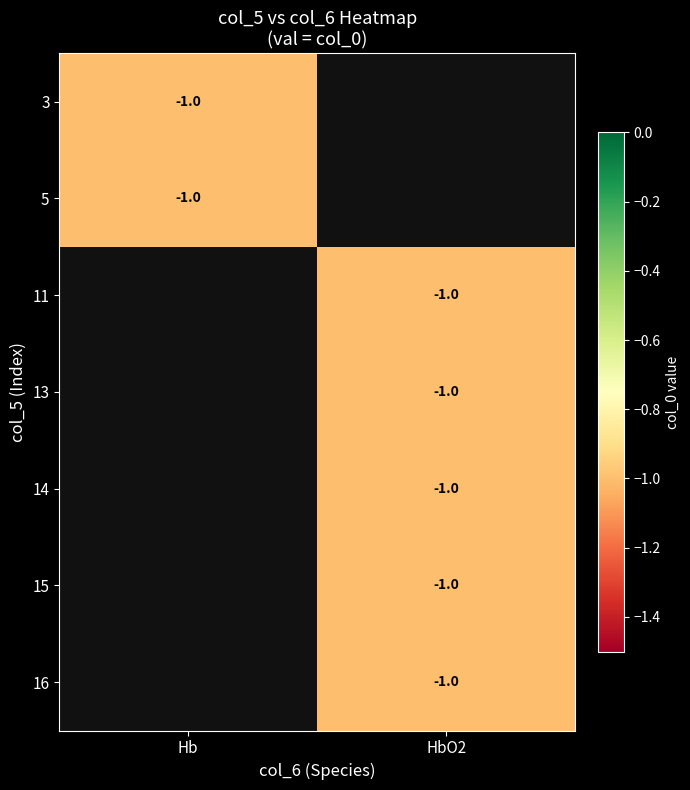

What is the smallest value displayed?

-1